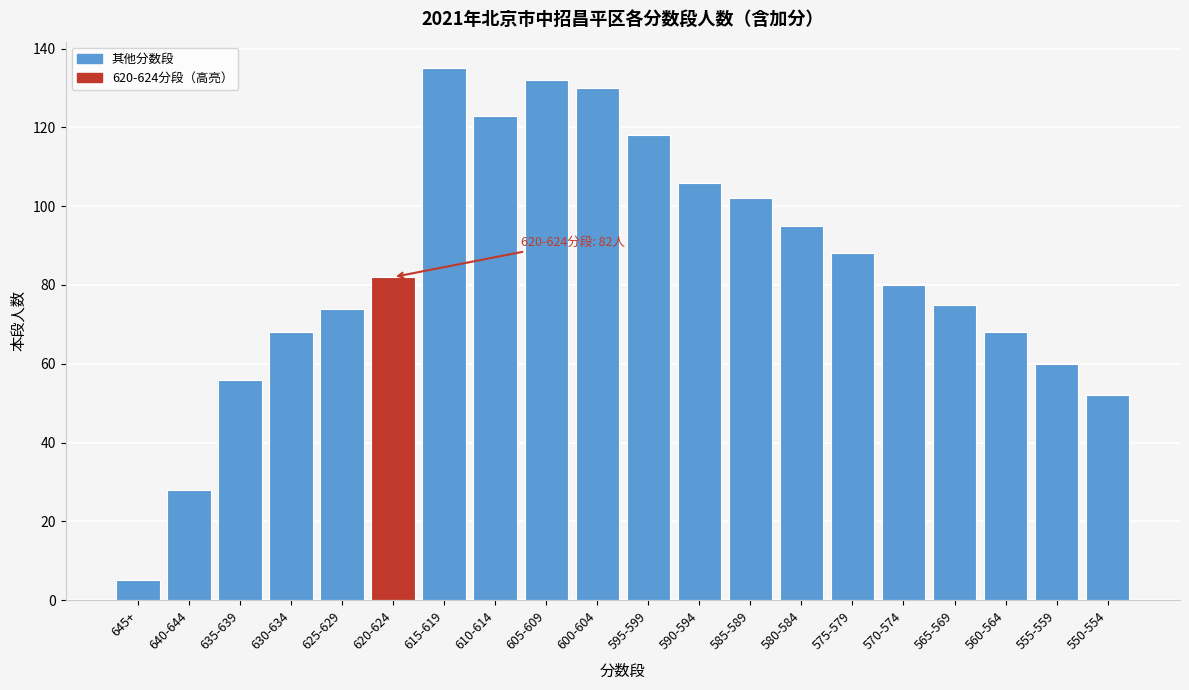

Reading left to right, what are all the values shown in this chart?

645+=5	640-644=28	635-639=56	630-634=68	625-629=74	620-624=82	615-619=135	610-614=123	605-609=132	600-604=130	595-599=118	590-594=106	585-589=102	580-584=95	575-579=88	570-574=80	565-569=75	560-564=68	555-559=60	550-554=52